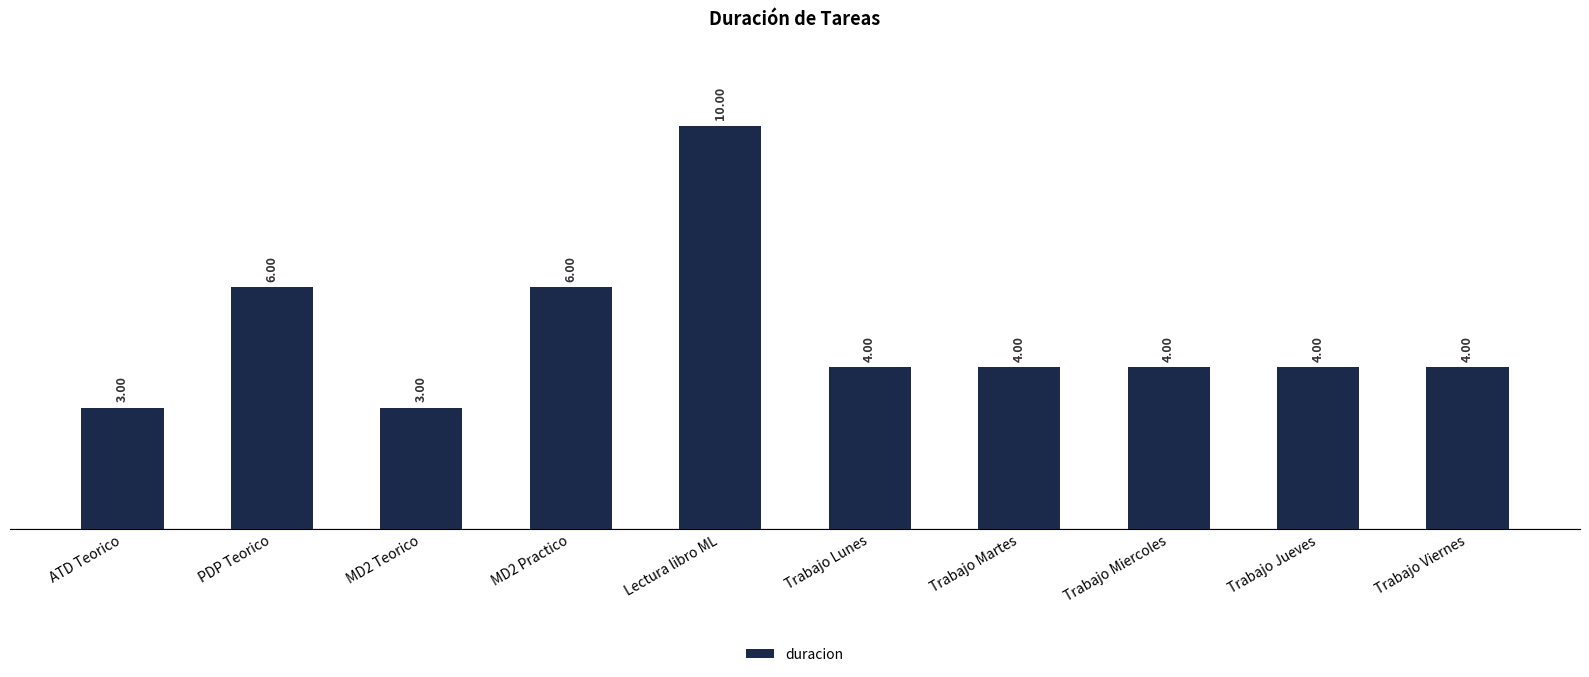

What is the difference between the second highest and second lowest values?

3